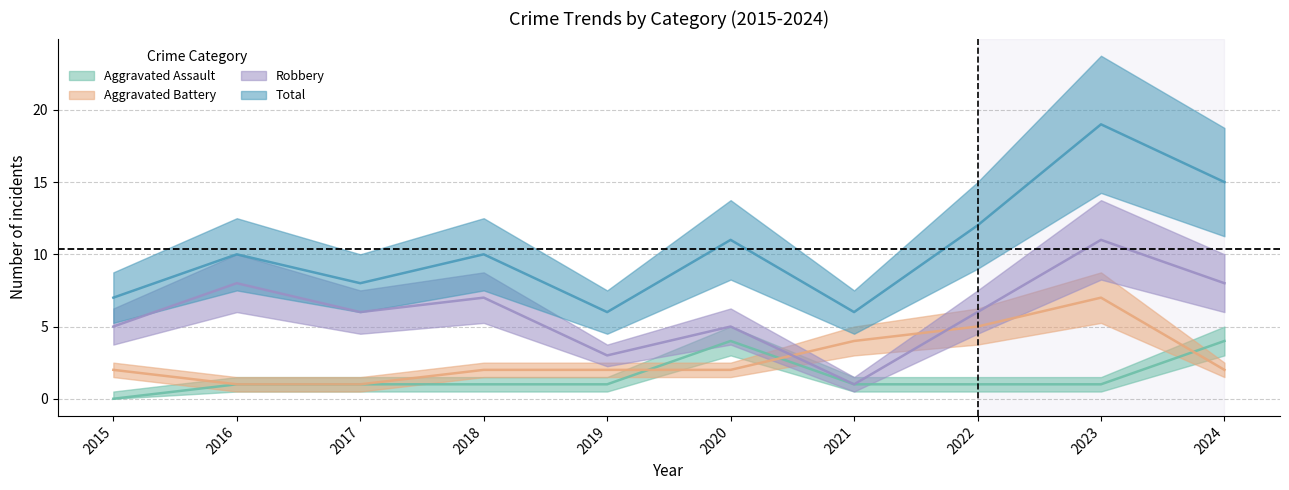

What are all the series names shown in the legend?

Aggravated Assault, Aggravated Battery, Robbery, Total